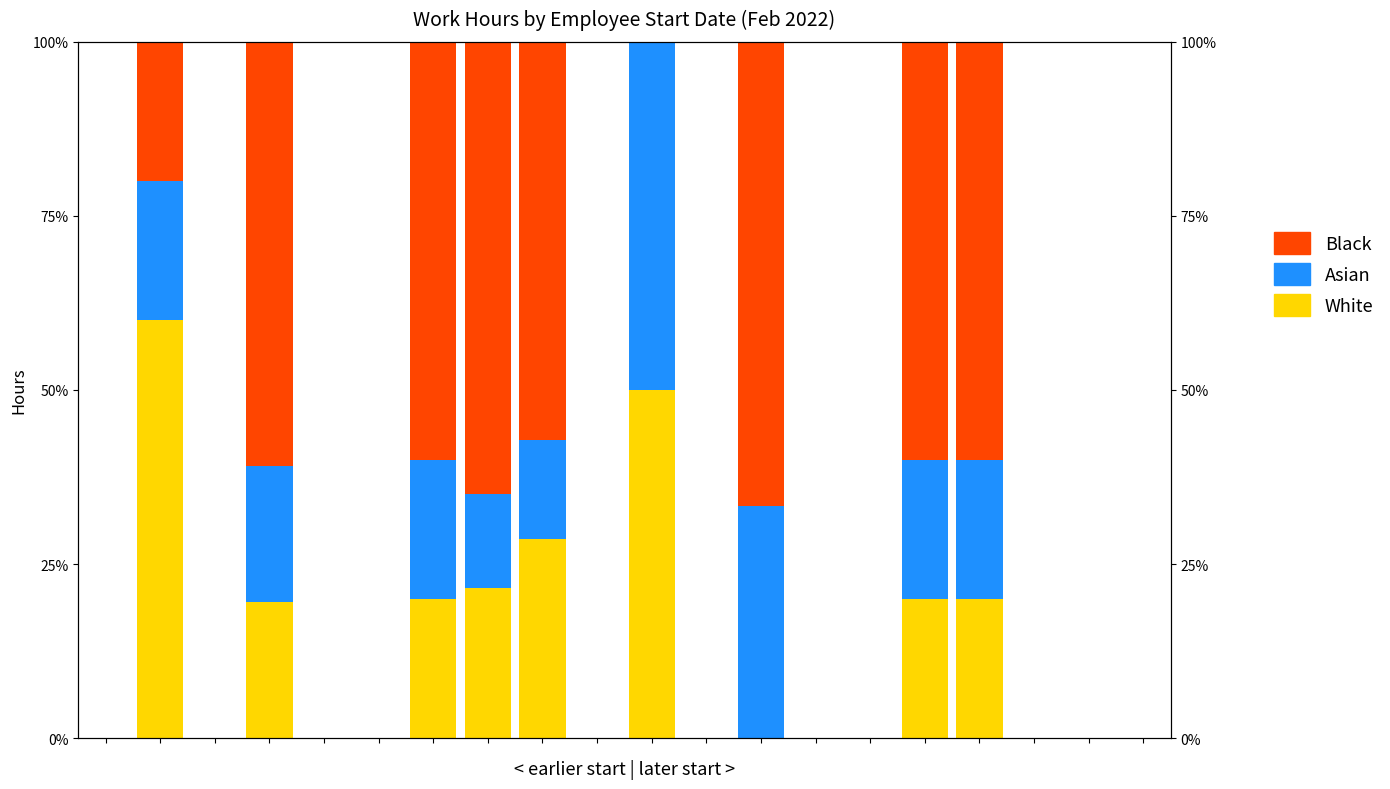

What are all the series names shown in the legend?

White, Asian, Black